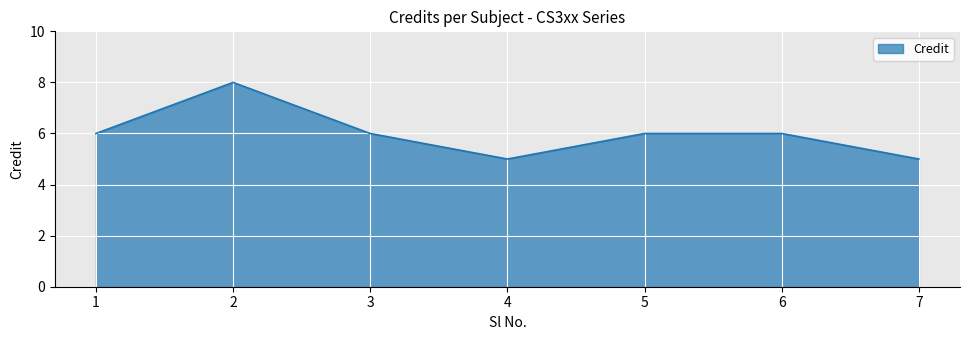

What is the average value?

6